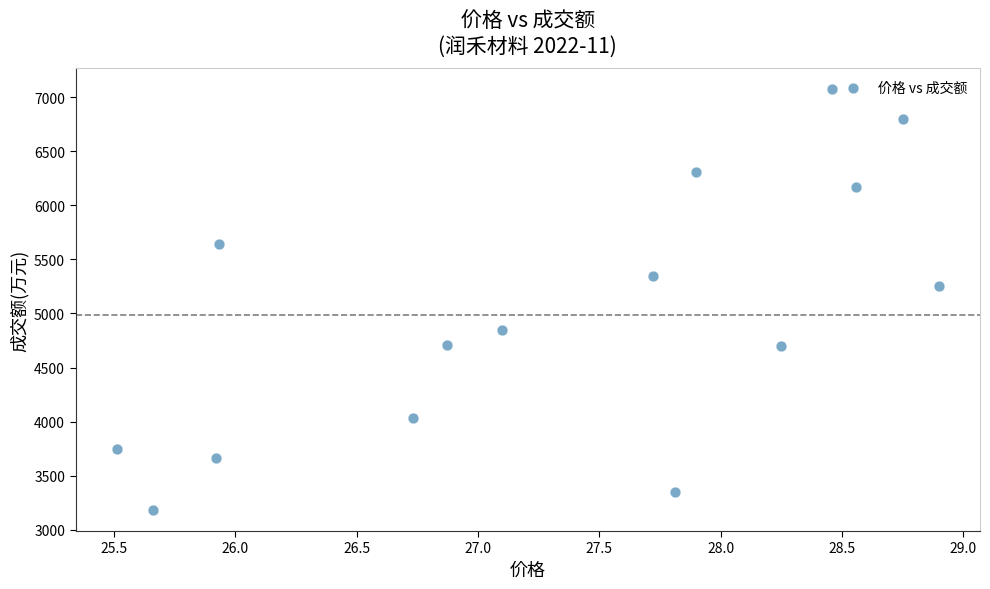

What is the range of Y values (max minus min)?

3894